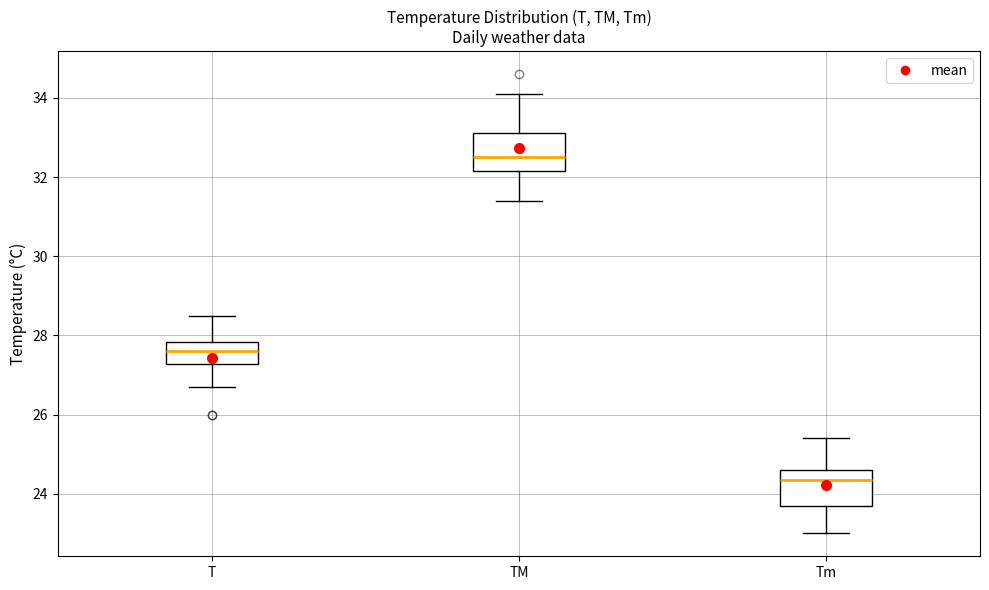

Reading left to right, read every box against the y-axis: the position of its median line, the range the box covers, and the ends of its whiskers. The values are not printed on the chart, so give them approximately, as read against the axis.

T: median 27.6, box 27.2 to 27.8, whiskers 26.8 to 28.6
TM: median 32.6, box 32.2 to 33.2, whiskers 31.4 to 34.2
Tm: median 24.4, box 23.8 to 24.6, whiskers 23.0 to 25.4